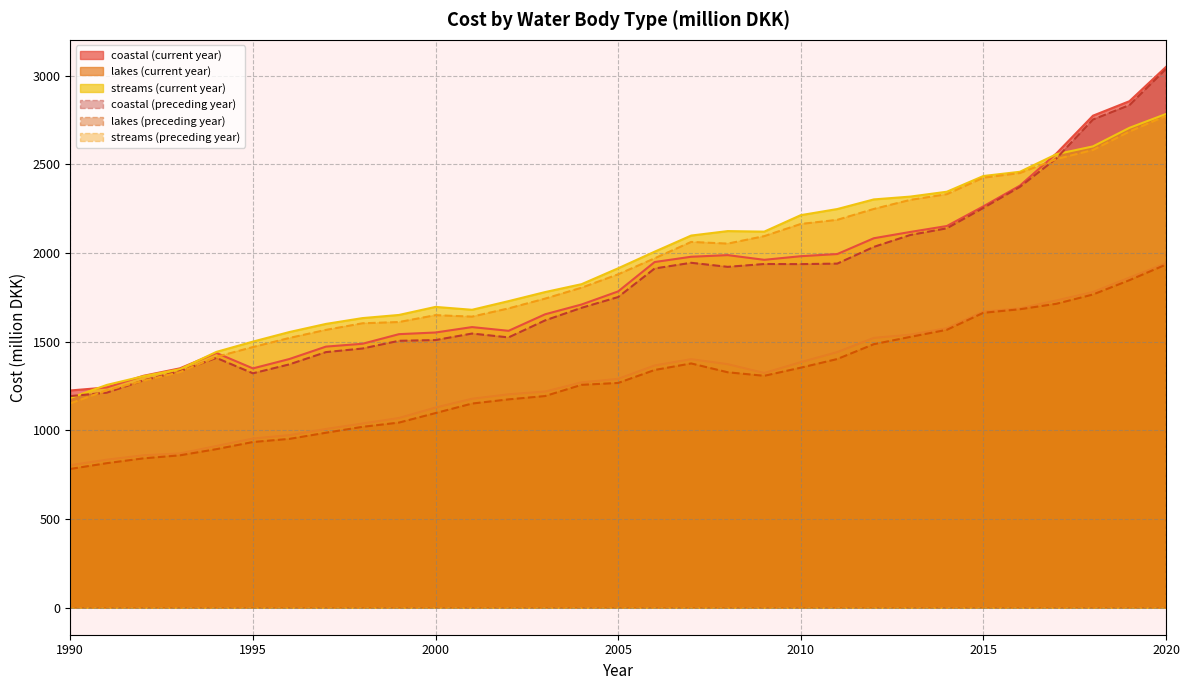

Reading left to right, what are all the values shown in this chart?

coastal (current year): 1990=1224.8	1991=1241.9	1992=1307.3	1993=1349.6	1994=1436.4	1995=1349.3	1996=1402.2	1997=1472.1	1998=1488.1	1999=1542.3	2000=1551.7	2001=1582.2	2002=1561.2	2003=1654.3	2004=1709.6	2005=1783.4	2006=1949.0	2007=1978.8	2008=1988.0	2009=1961.5	2010=1981.8	2011=1994.1	2012=2083.1	2013=2118.7	2014=2152.1	2015=2263.1	2016=2379.8	2017=2561.5	2018=2774.2	2019=2856.0	2020=3049.4
lakes (current year): 1990=803.0	1991=834.5	1992=859.2	1993=869.6	1994=911.6	1995=953.7	1996=972.8	1997=1007.6	1998=1038.3	1999=1069.6	2000=1128.3	2001=1178.1	2002=1203.1	2003=1218.6	2004=1270.4	2005=1290.2	2006=1365.8	2007=1401.3	2008=1373.0	2009=1323.3	2010=1384.4	2011=1441.1	2012=1521.3	2013=1539.3	2014=1576.3	2015=1669.4	2016=1687.8	2017=1732.4	2018=1779.8	2019=1861.2	2020=1942.1
streams (current year): 1990=1182.5	1991=1256.1	1992=1305.2	1993=1344.6	1994=1442.3	1995=1500.3	1996=1554.4	1997=1600.0	1998=1632.9	1999=1650.7	2000=1696.0	2001=1679.8	2002=1728.6	2003=1779.6	2004=1824.2	2005=1913.8	2006=2007.5	2007=2098.3	2008=2123.5	2009=2120.5	2010=2213.3	2011=2247.8	2012=2302.1	2013=2318.0	2014=2345.5	2015=2434.1	2016=2457.9	2017=2557.2	2018=2601.1	2019=2705.9	2020=2783.8
coastal (preceding year): 1990=1193.0	1991=1212.4	1992=1281.0	1993=1333.0	1994=1408.4	1995=1321.5	1996=1372.0	1997=1441.0	1998=1461.3	1999=1504.8	2000=1508.9	2001=1545.7	2002=1524.0	2003=1619.9	2004=1691.0	2005=1751.5	2006=1912.6	2007=1944.7	2008=1921.8	2009=1937.8	2010=1937.2	2011=1940.0	2012=2034.4	2013=2101.5	2014=2139.2	2015=2254.0	2016=2372.7	2017=2533.7	2018=2752.5	2019=2833.8	2020=3037.6
lakes (preceding year): 1990=782.2	1991=814.7	1992=841.9	1993=859.0	1994=893.8	1995=934.1	1996=951.8	1997=986.3	1998=1019.7	1999=1043.6	2000=1097.2	2001=1150.9	2002=1174.5	2003=1193.3	2004=1256.6	2005=1267.2	2006=1340.2	2007=1377.1	2008=1327.3	2009=1307.4	2010=1353.2	2011=1402.0	2012=1485.7	2013=1526.9	2014=1566.8	2015=1662.7	2016=1682.8	2017=1713.6	2018=1765.9	2019=1846.7	2020=1934.6
streams (preceding year): 1990=1151.8	1991=1226.2	1992=1278.9	1993=1328.1	1994=1414.2	1995=1469.4	1996=1520.8	1997=1566.2	1998=1603.5	1999=1610.6	2000=1649.3	2001=1641.0	2002=1687.5	2003=1742.6	2004=1804.3	2005=1879.6	2006=1970.0	2007=2062.2	2008=2052.8	2009=2094.9	2010=2163.5	2011=2186.8	2012=2248.2	2013=2299.3	2014=2331.3	2015=2424.3	2016=2450.6	2017=2529.5	2018=2580.7	2019=2684.8	2020=2773.0